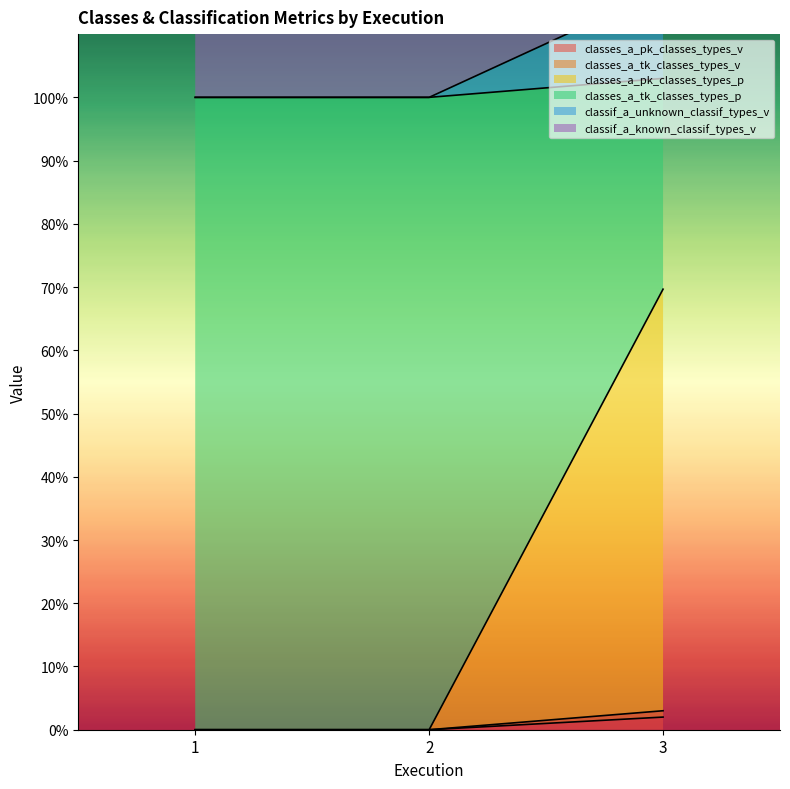

How many values in the classes_a_tk_classes_types_p series exceed 100?

1